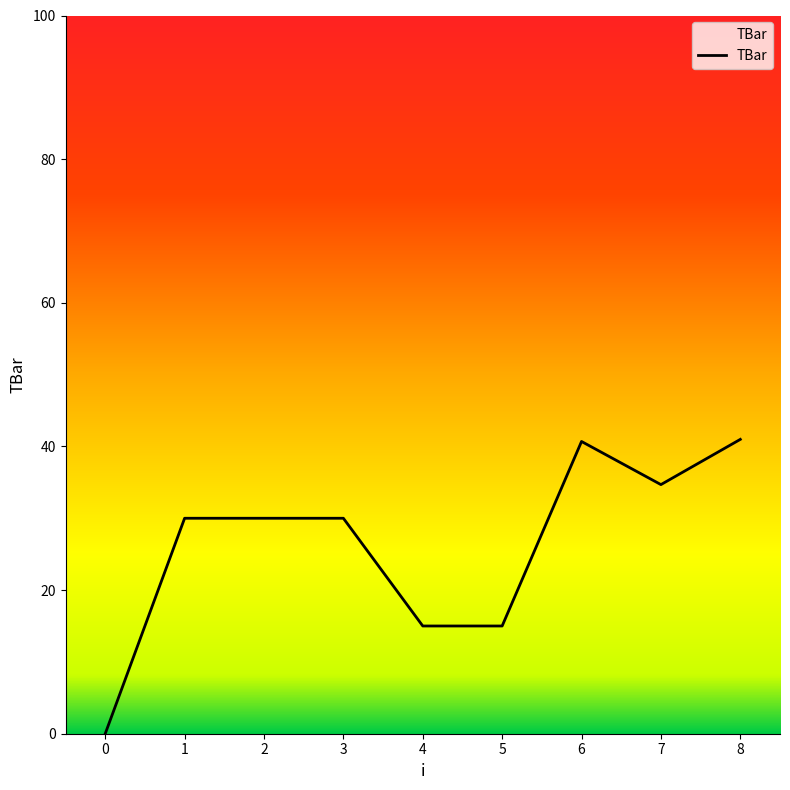

What is the change in value from 1 to 7?

+4.7